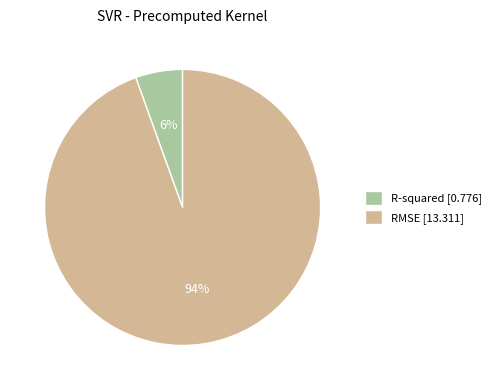

To the nearest percent, what is the average slice percentage?

50%